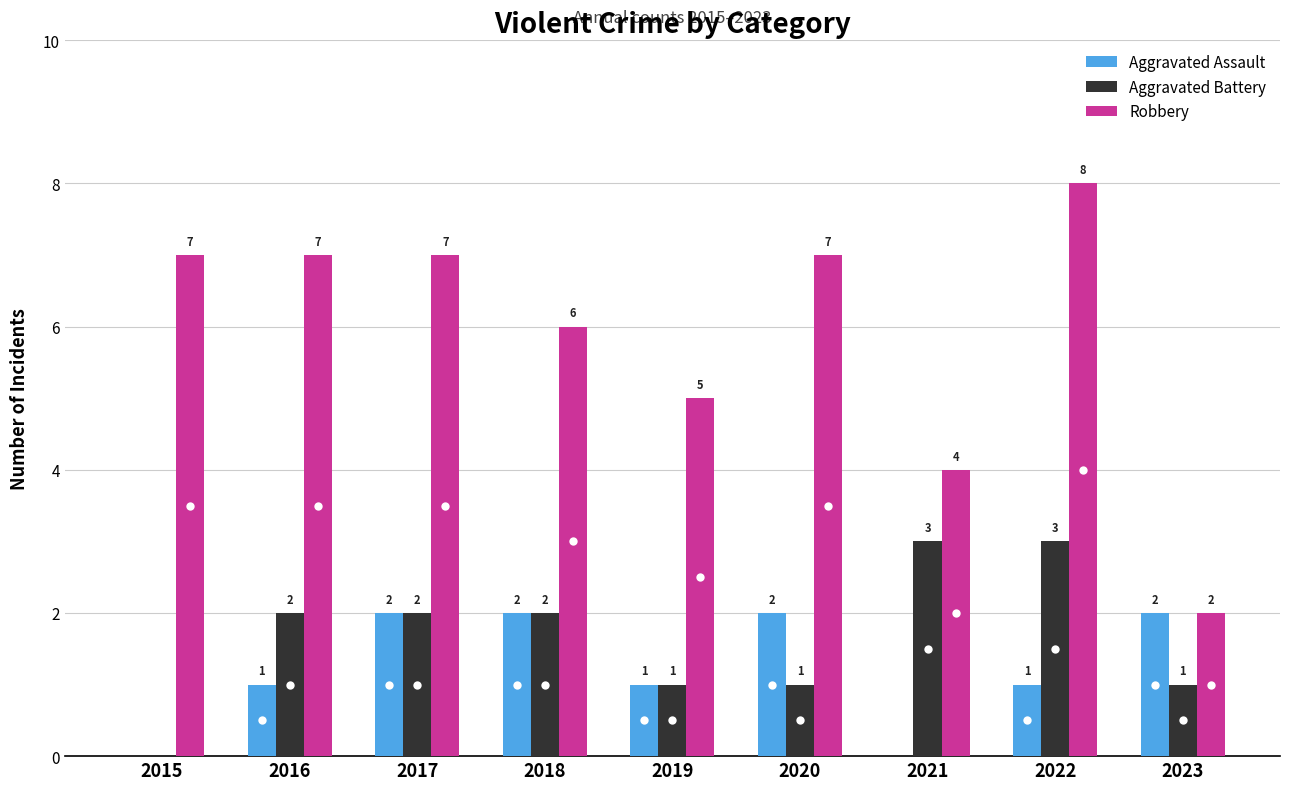

What is the average value of the Aggravated Assault series?

1